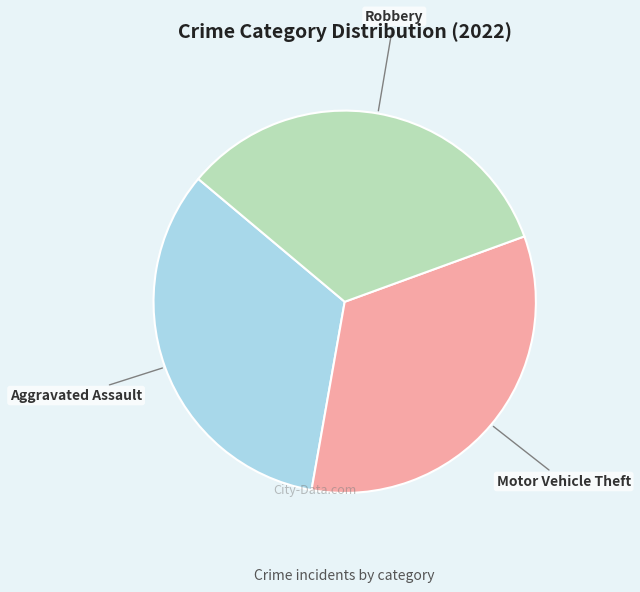

The Motor Vehicle Theft slice represents 20% of the pie. True or false?

False